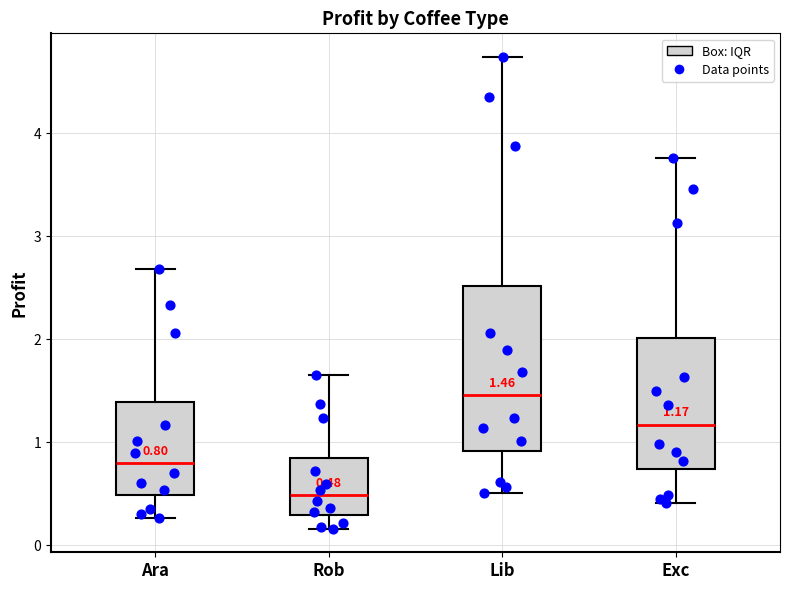

Comparing the boxes themselves (not the whiskers), which one is the tallest?

Lib